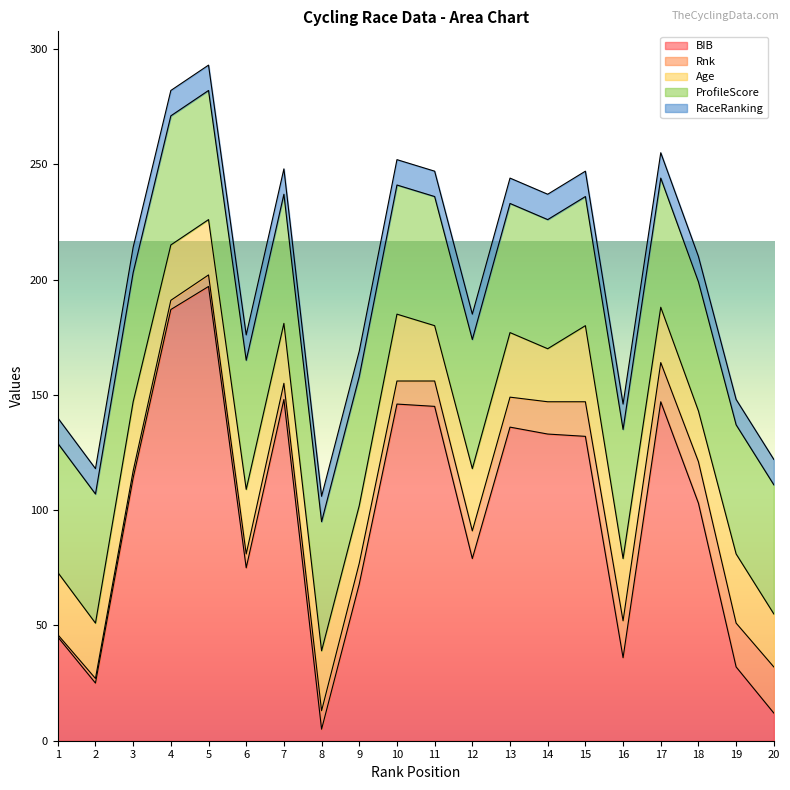

How many lines are shown in the chart?

5